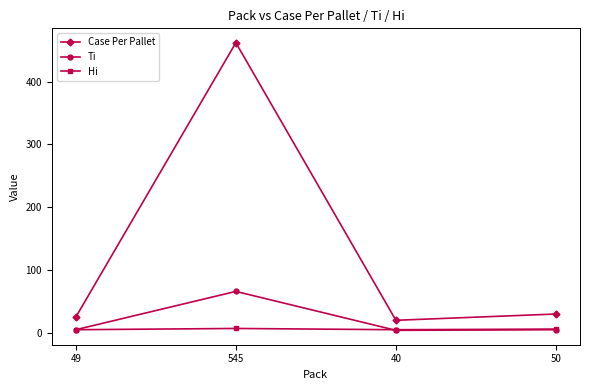

Rank the series by their maximum value, from highest to lowest.

Case Per Pallet, Ti, Hi